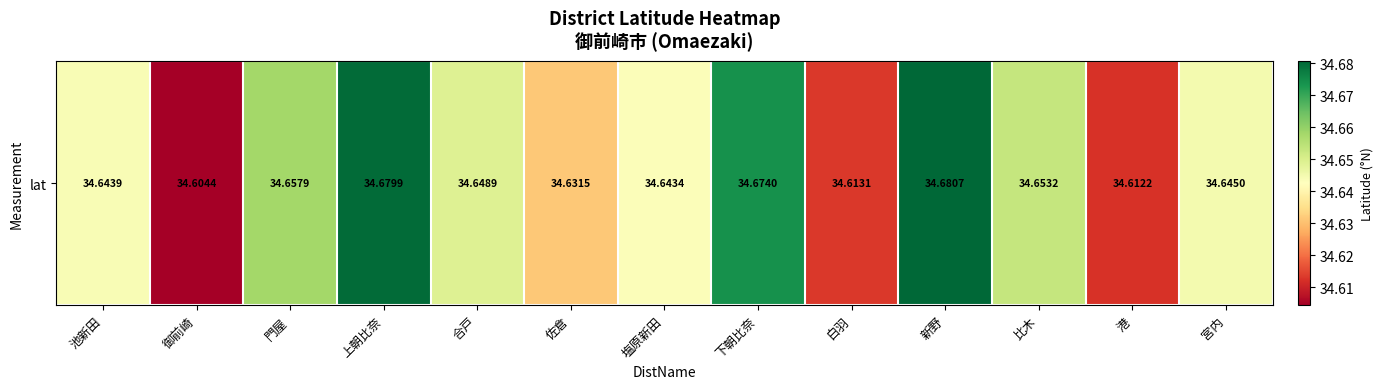

Between 新野 and 比木, which is larger?

新野